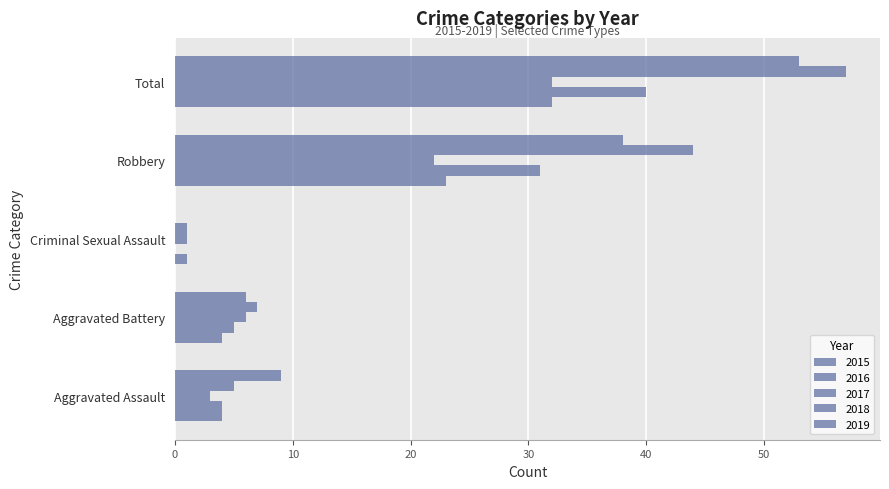

How many series are shown in this chart?

5